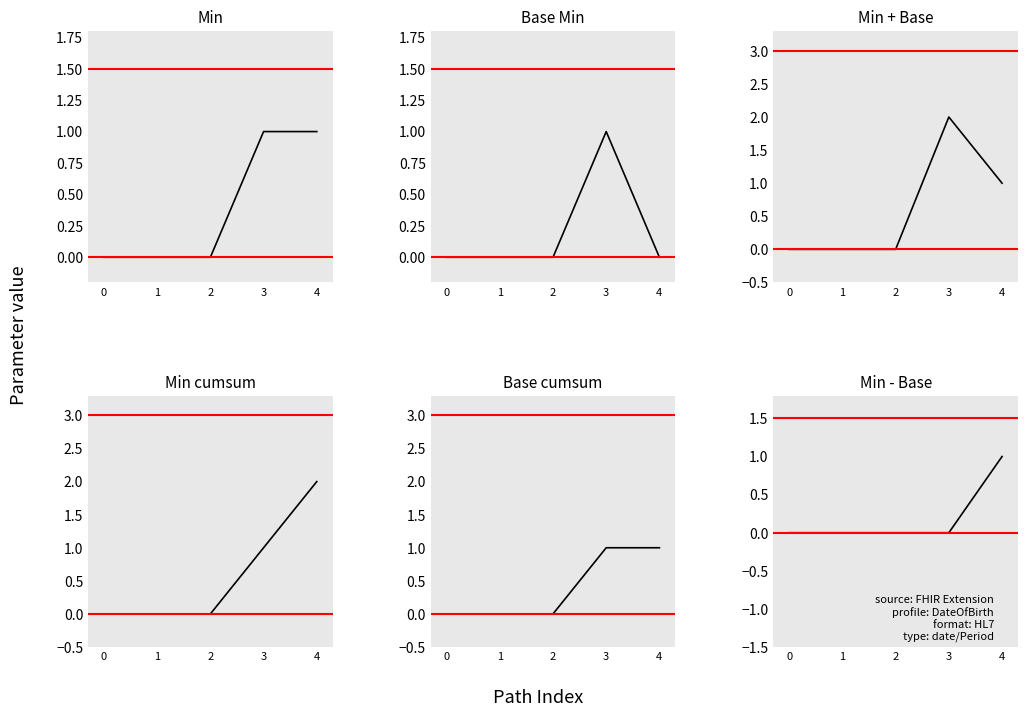

Is it true that Min equals -1 at 0?

False